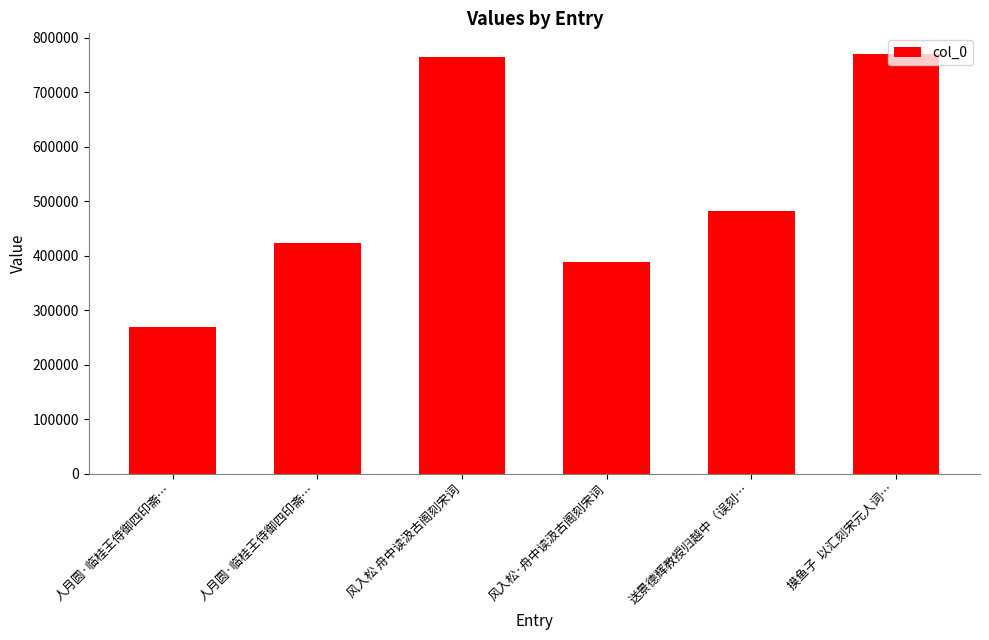

Are the bars horizontal?

No